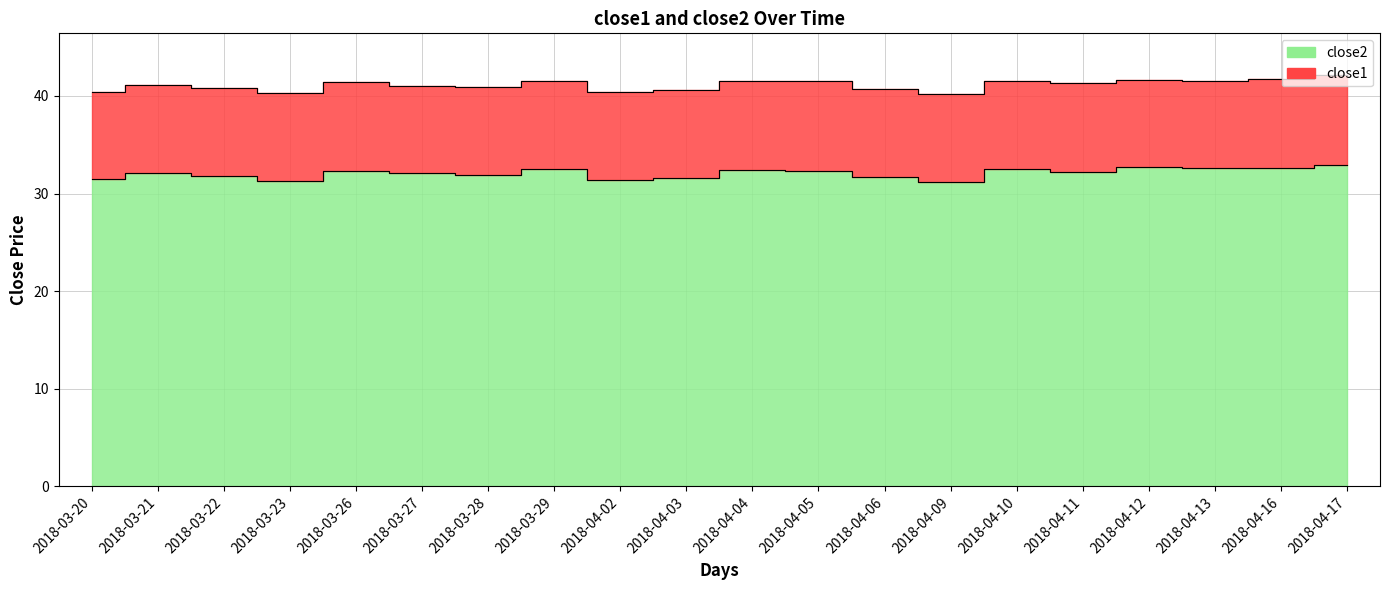

Where is the data nearest to the value 32?

2018-03-28